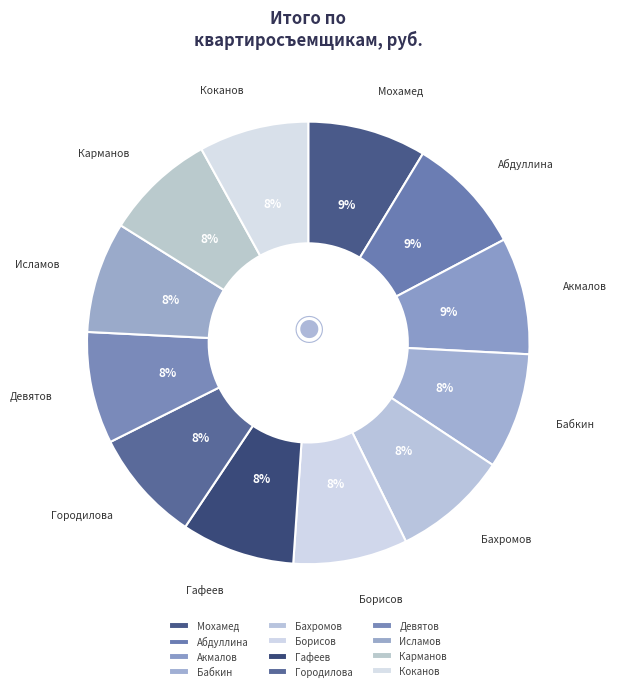

How many slices are in this pie chart?

12